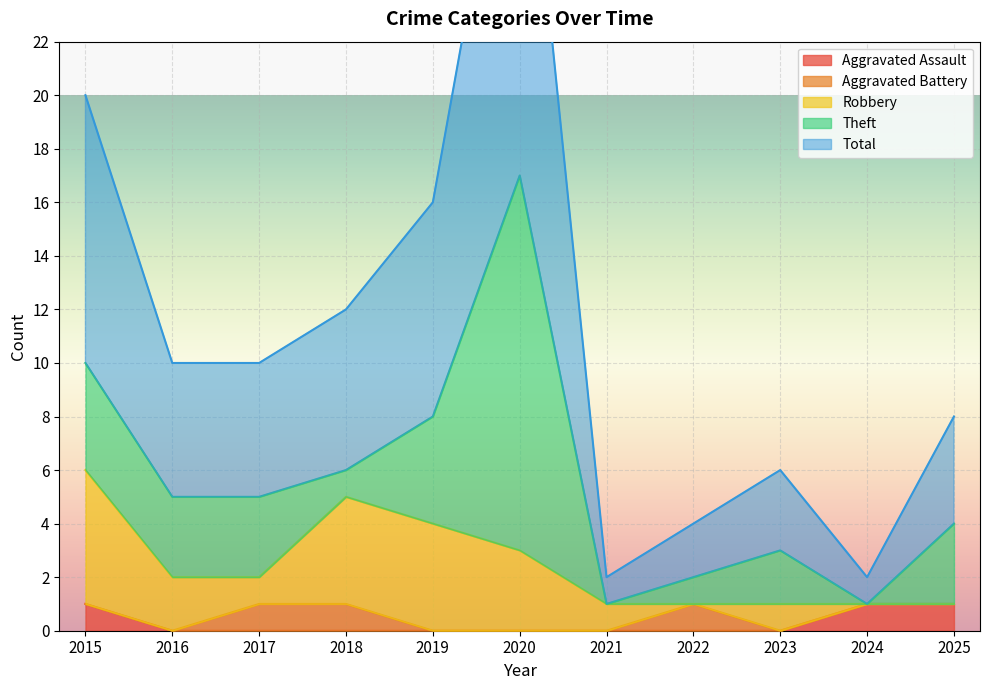

Which category has the lowest value across all series?

2016